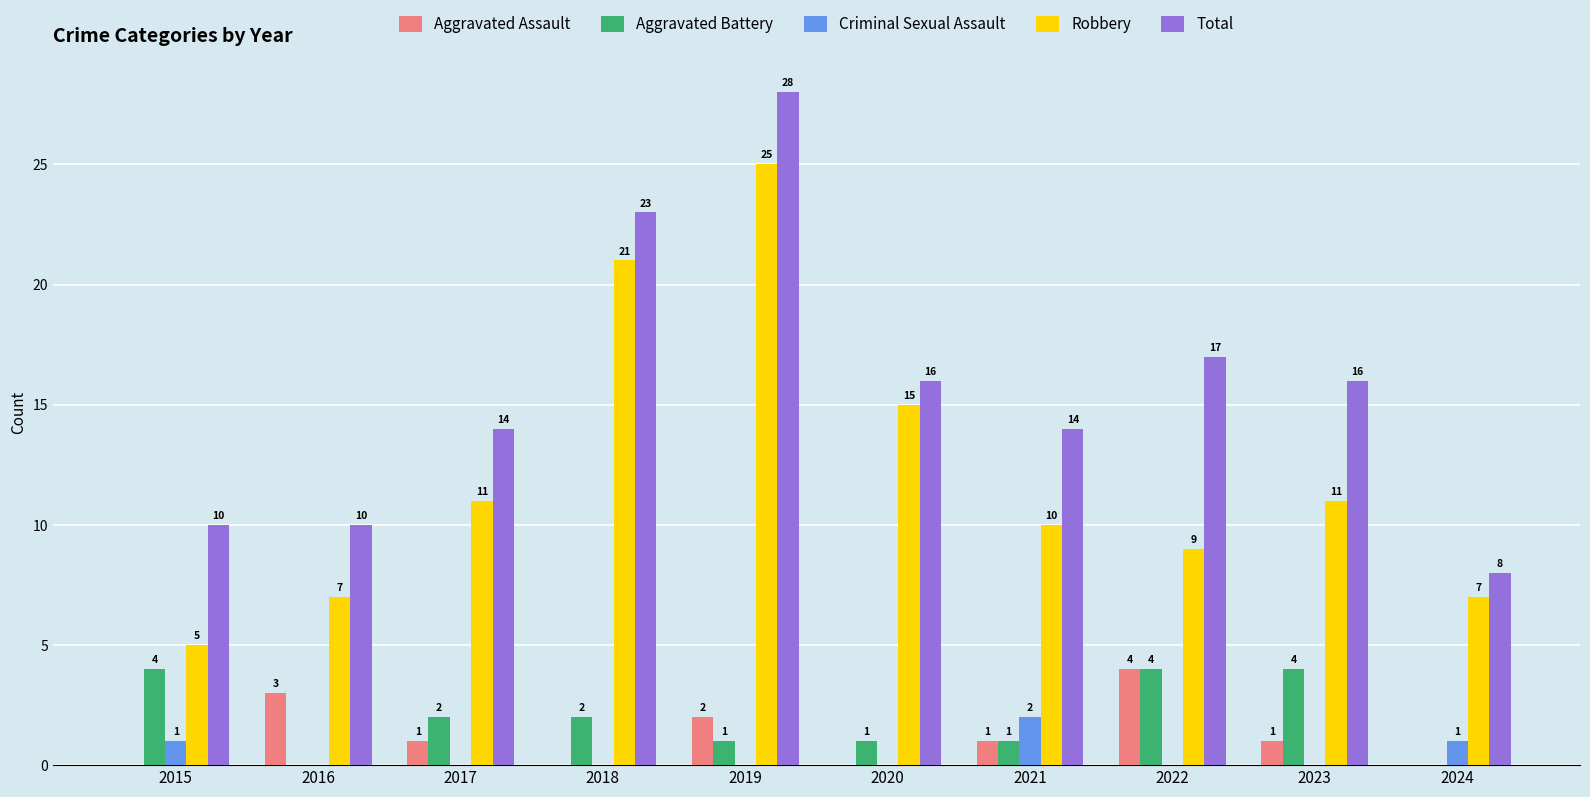

At which category does the chart reach its peak across all series?

2019